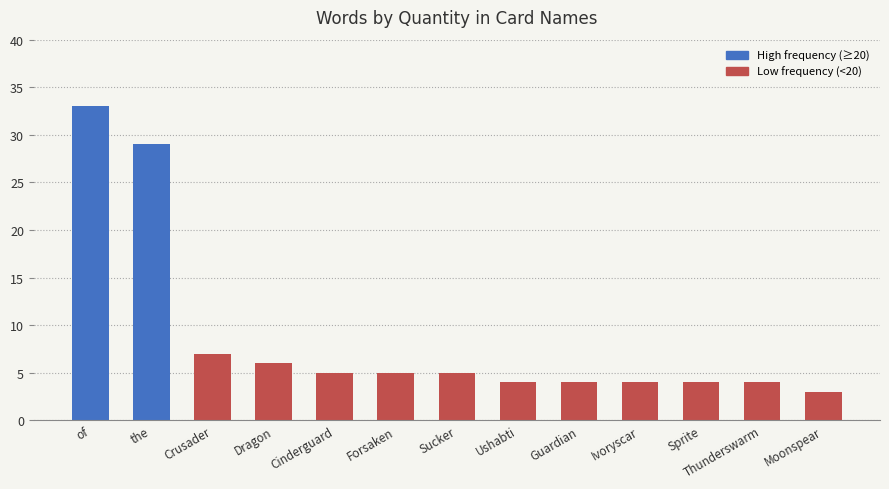

Is it true that the value at Cinderguard is 5?

True